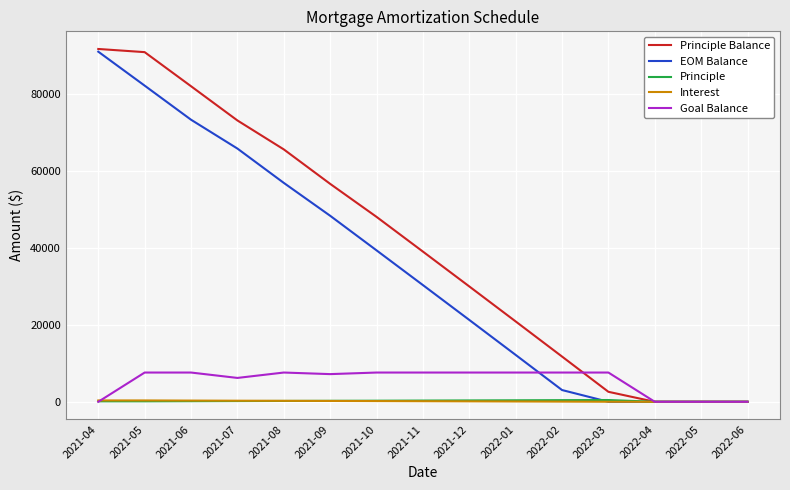

How many lines are shown in the chart?

5